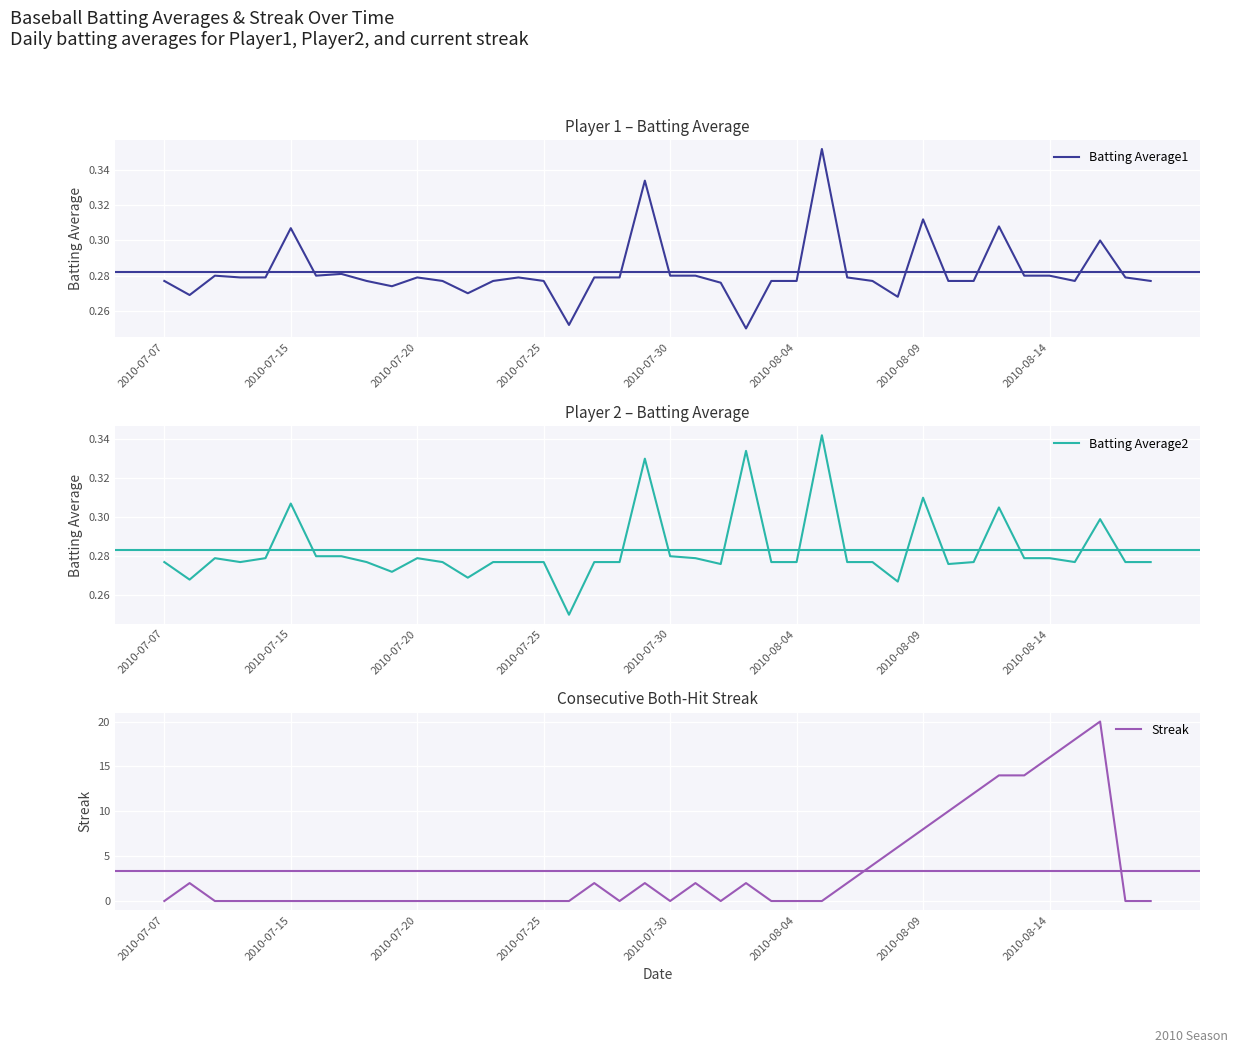

The value of Batting Average1 at 2010-07-30 is 0.4. True or false?

False